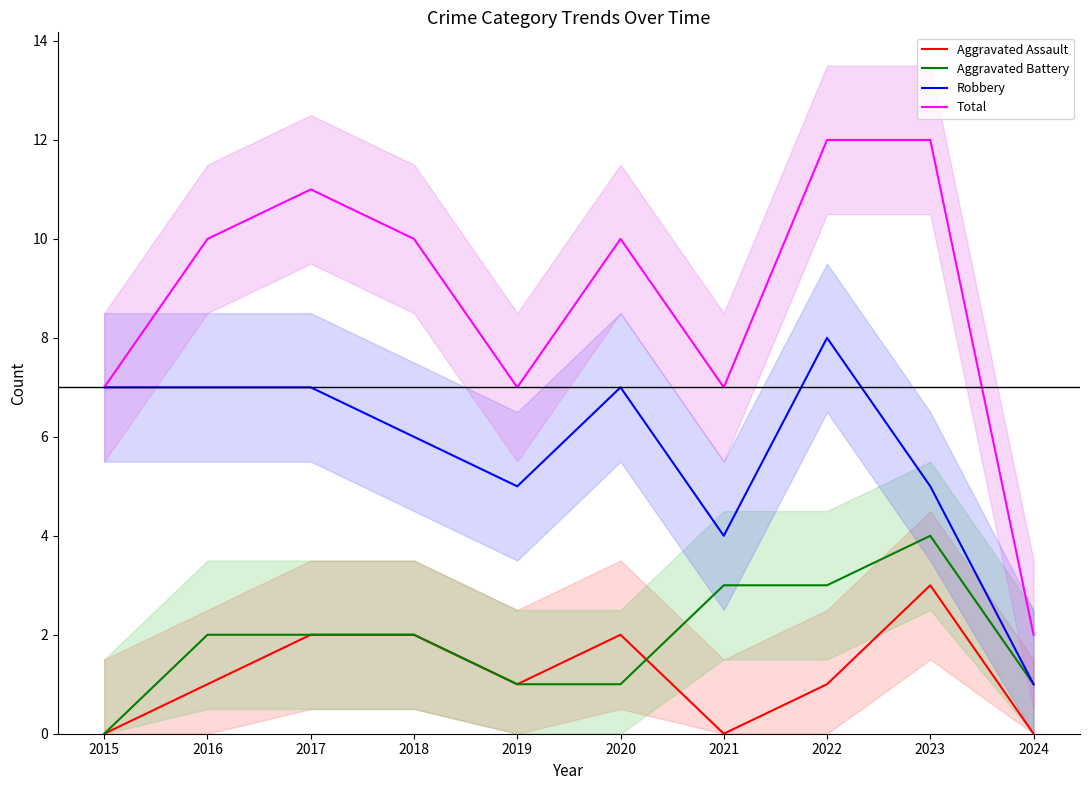

Reading left to right, what are all the values shown in this chart?

Aggravated Assault: 0	1	2	2	1	2	0	1	3	0
Aggravated Battery: 0	2	2	2	1	1	3	3	4	1
Robbery: 7	7	7	6	5	7	4	8	5	1
Total: 7	10	11	10	7	10	7	12	12	2